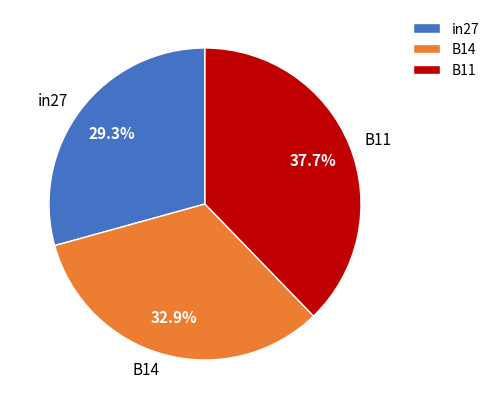

Is it true that B11 is 38% of the pie?

True